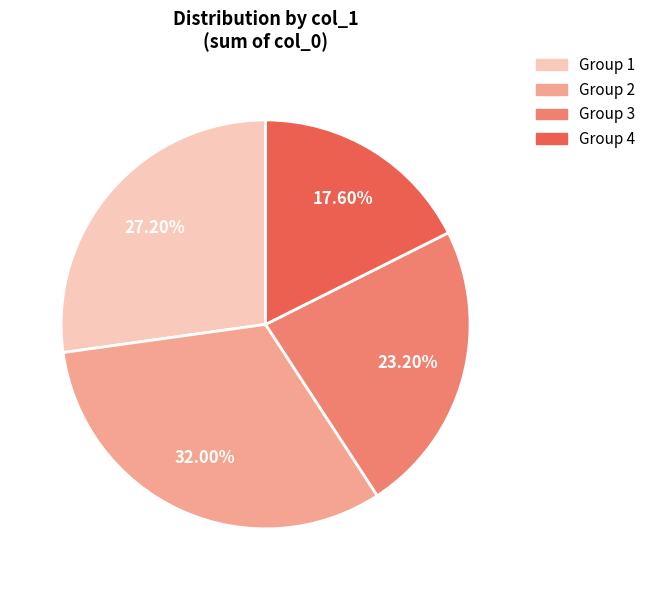

Is there a majority slice in this chart?

No